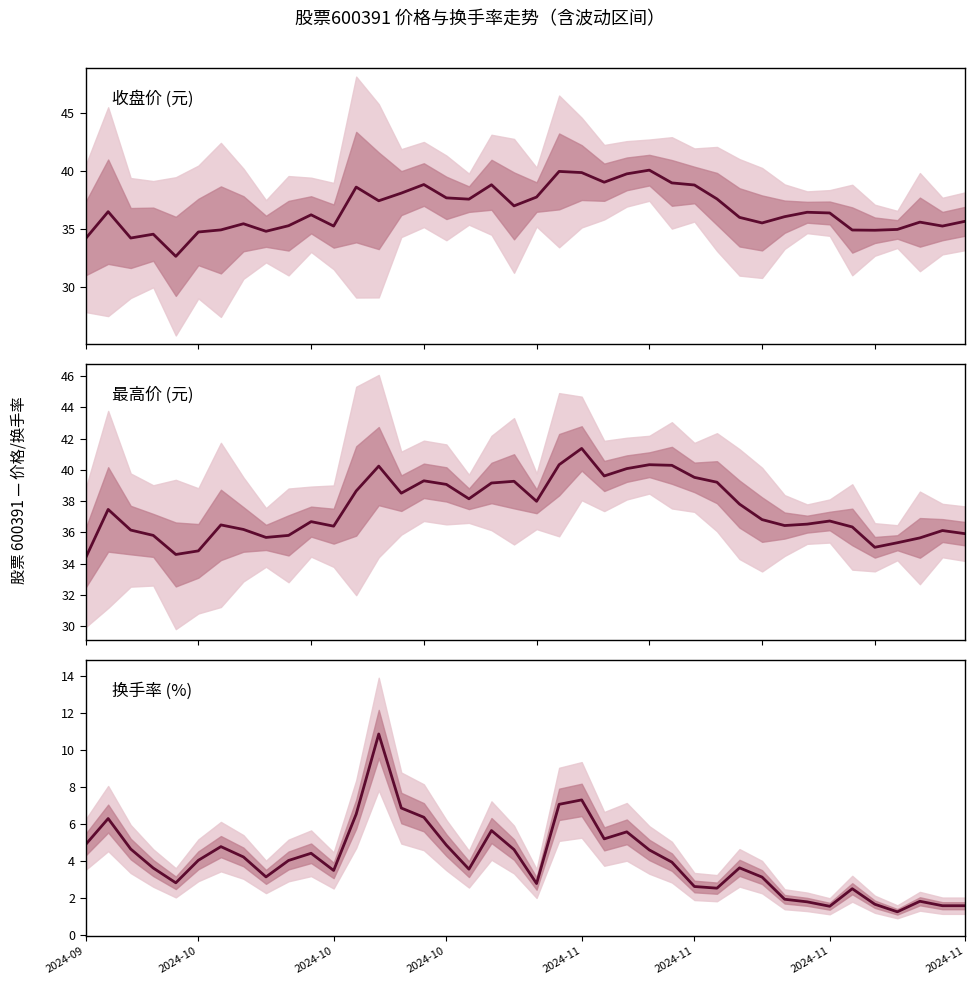

The value of 最高价 at 10 is 51.1. True or false?

False